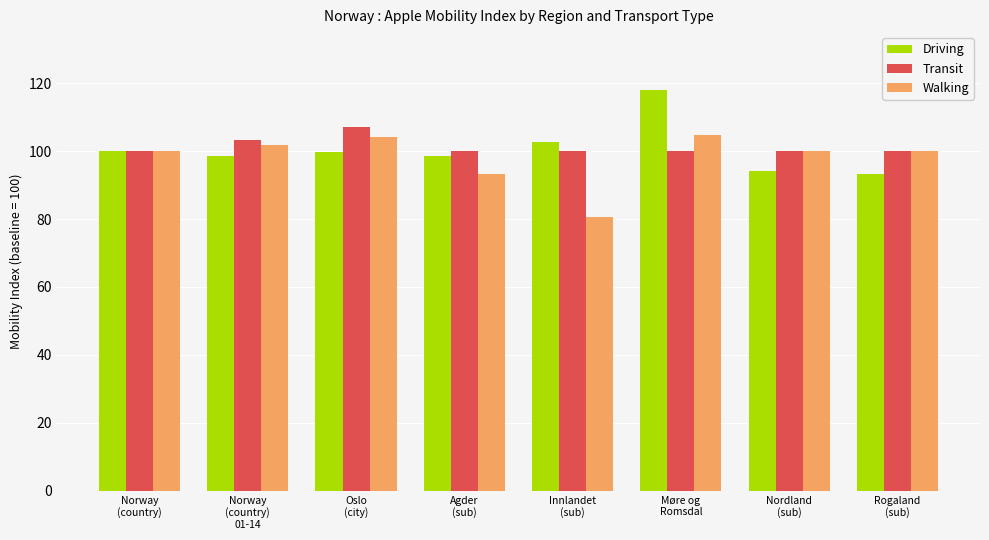

What is the highest value of the Transit series?

107.1